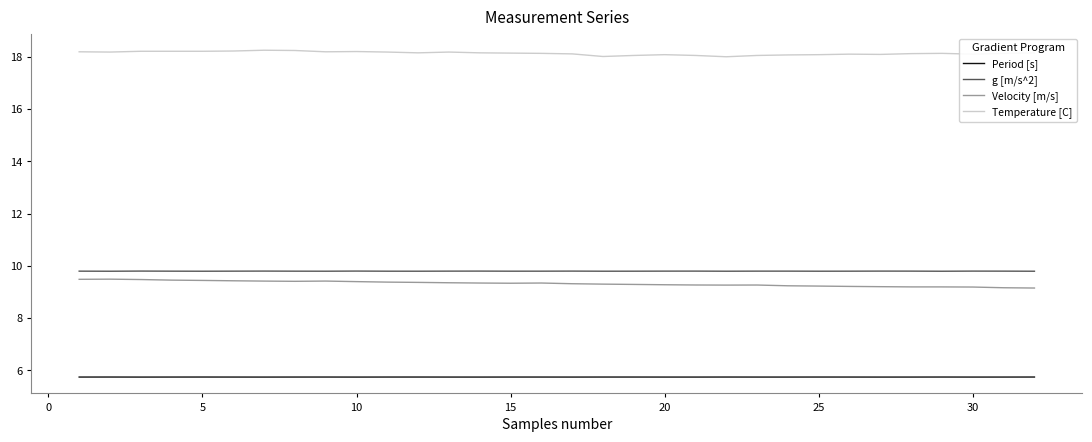

What is the maximum value shown in the chart?

18.3